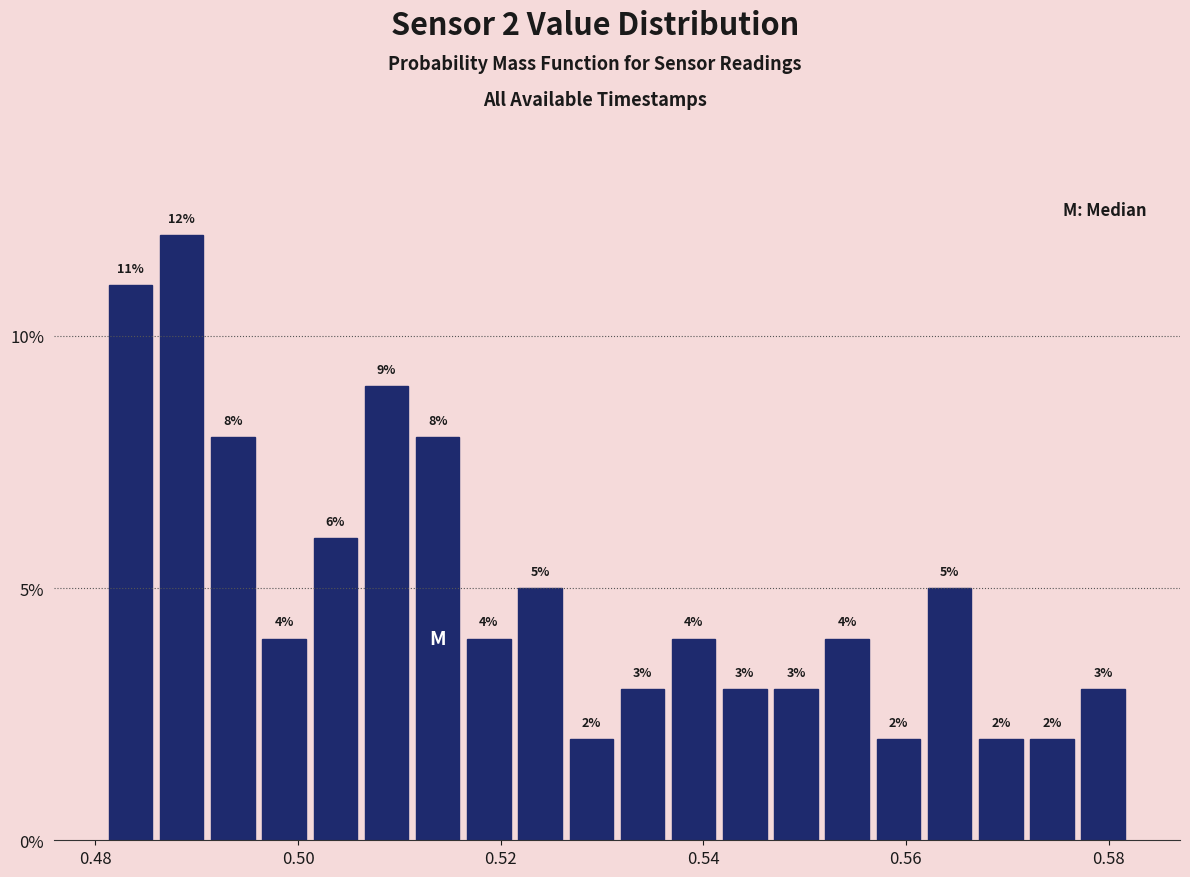

Read against the x-axis, roughly where is the centre of the tallest bar?

0.488